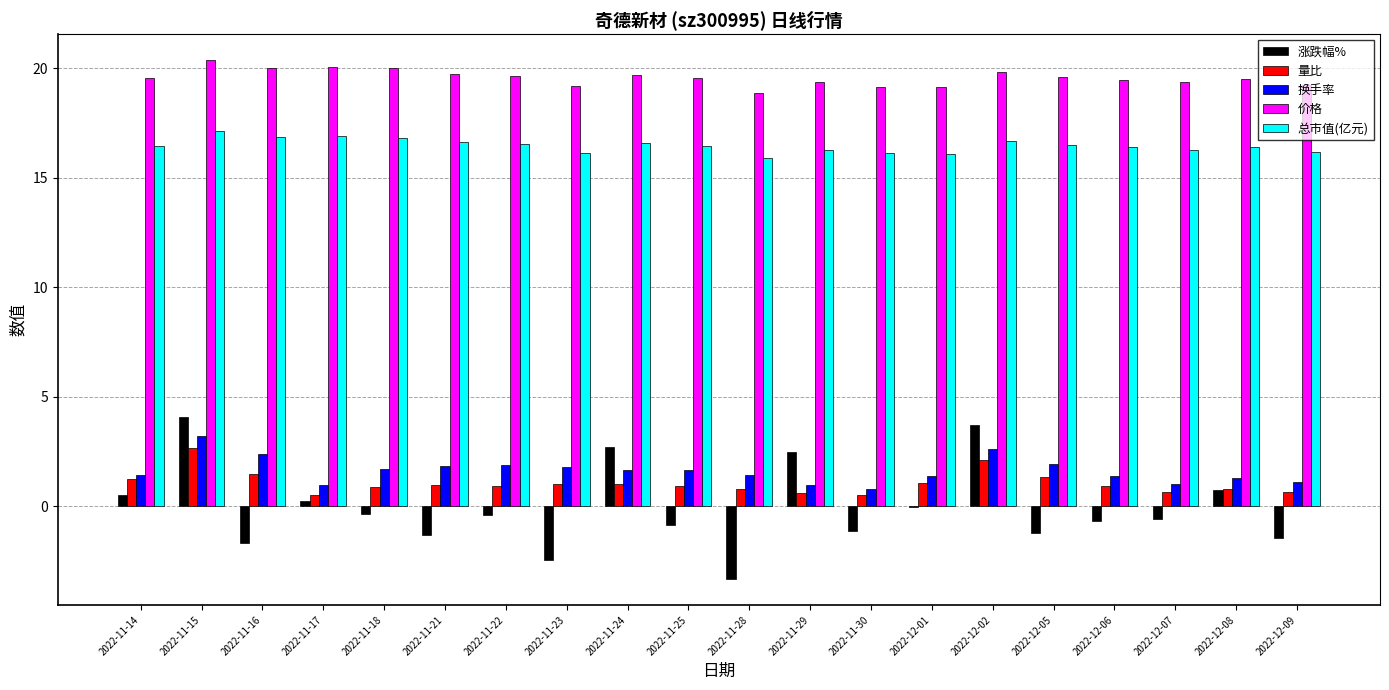

How many categories are shown in the chart?

20